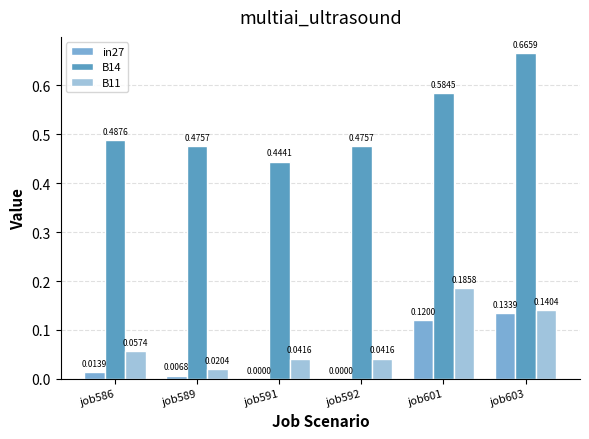

Which series changed the most between job586 and job592?

B11